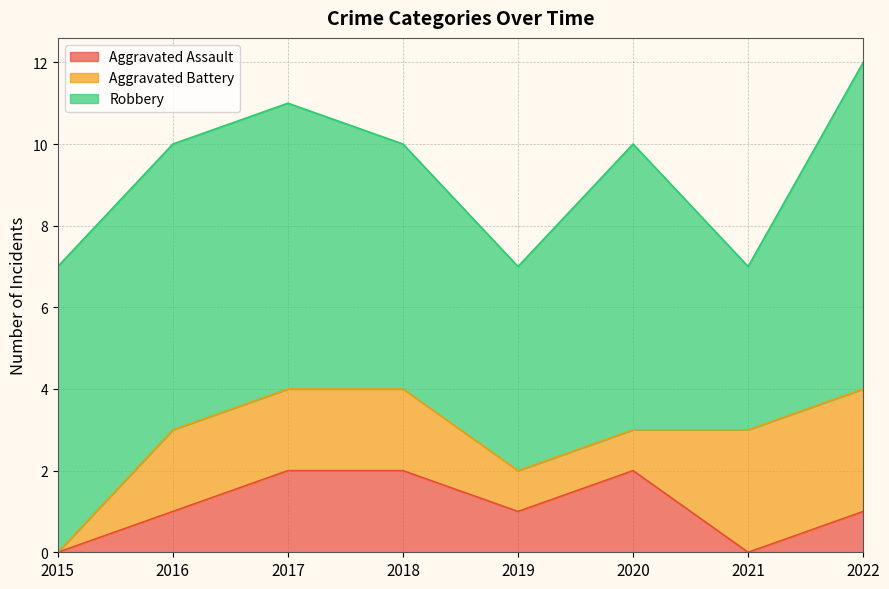

Where is Robbery nearest to the value 6?

2018